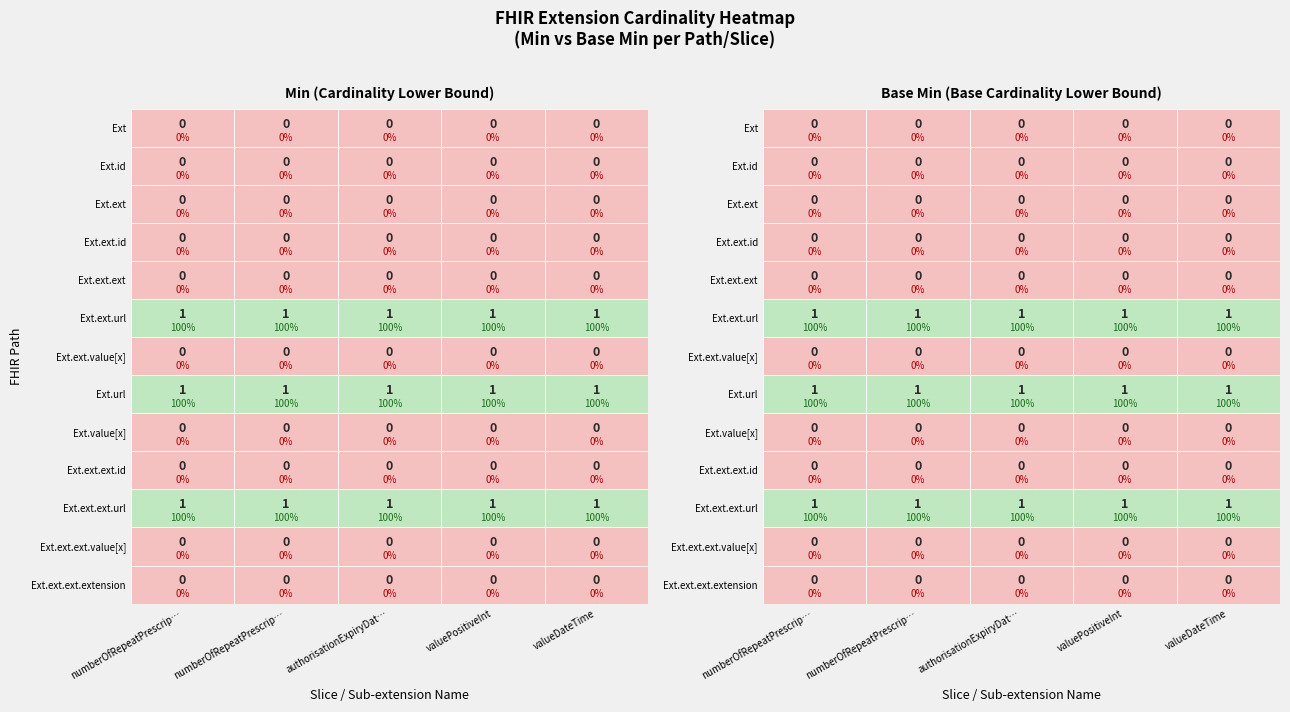

What is the maximum value shown in the chart?

1